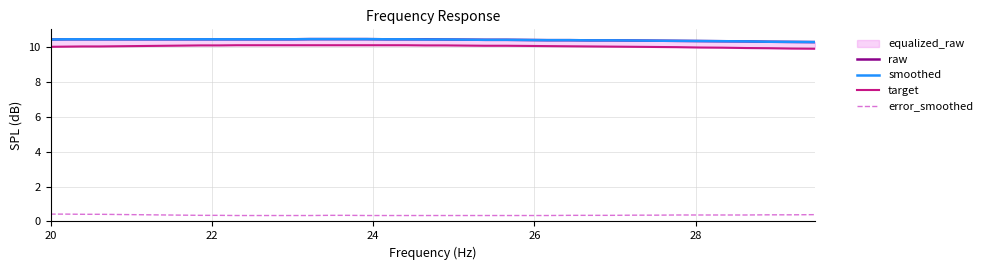

At how many categories does at least one series exceed 1?

40